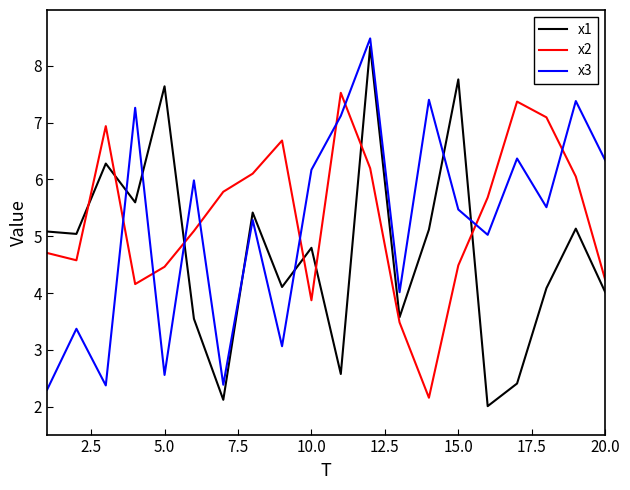

True or false: x3 and x2 intersect in this chart.

True